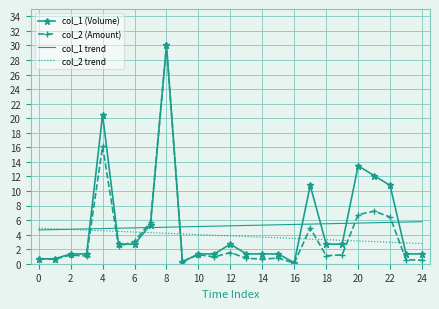

After their last crossing, which series has the higher values: col_1 trend or col_1 (Volume)?

col_1 trend